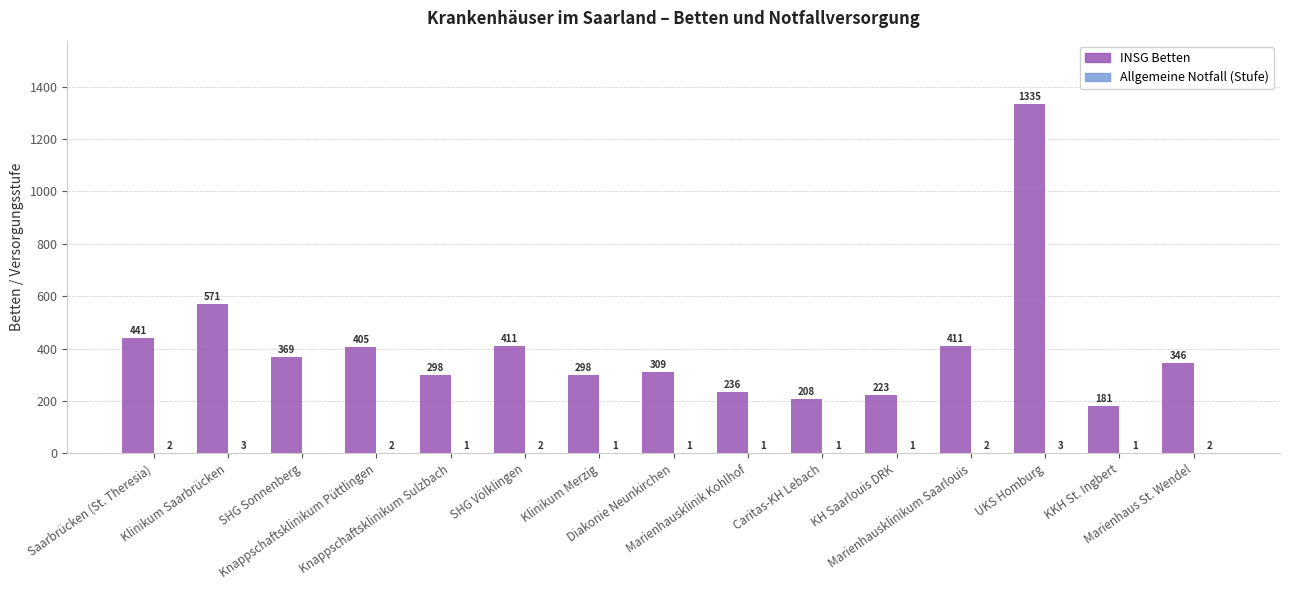

What is the difference between the INSG Betten values at KH Saarlouis DRK and Marienhaus St. Wendel?

123